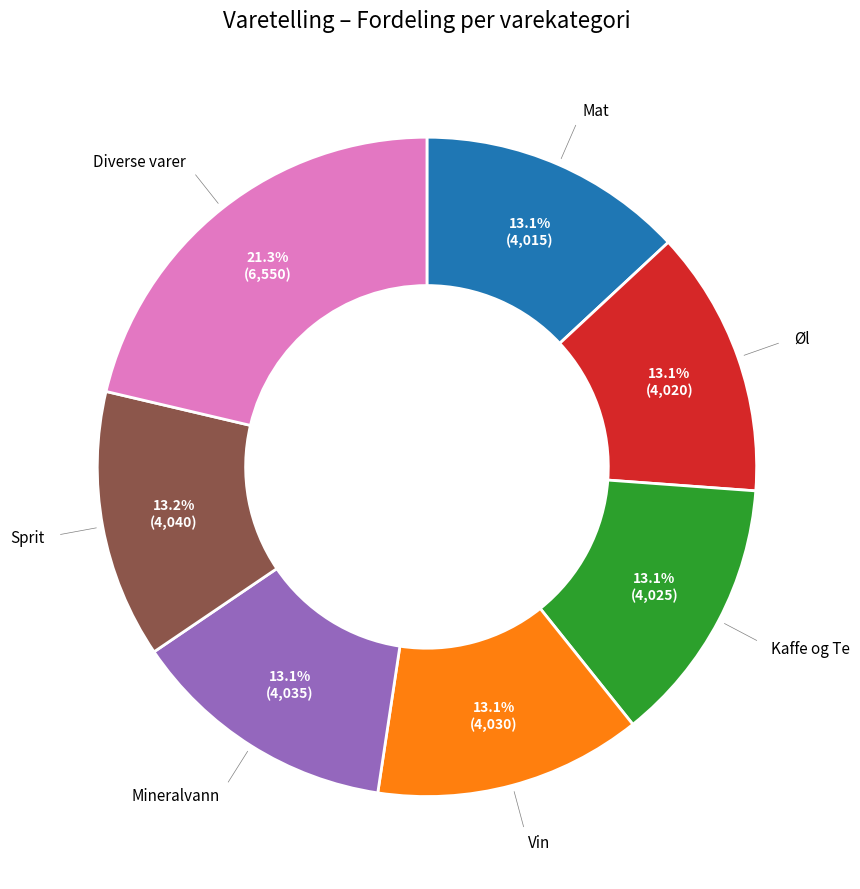

Does any single category account for the majority?

No